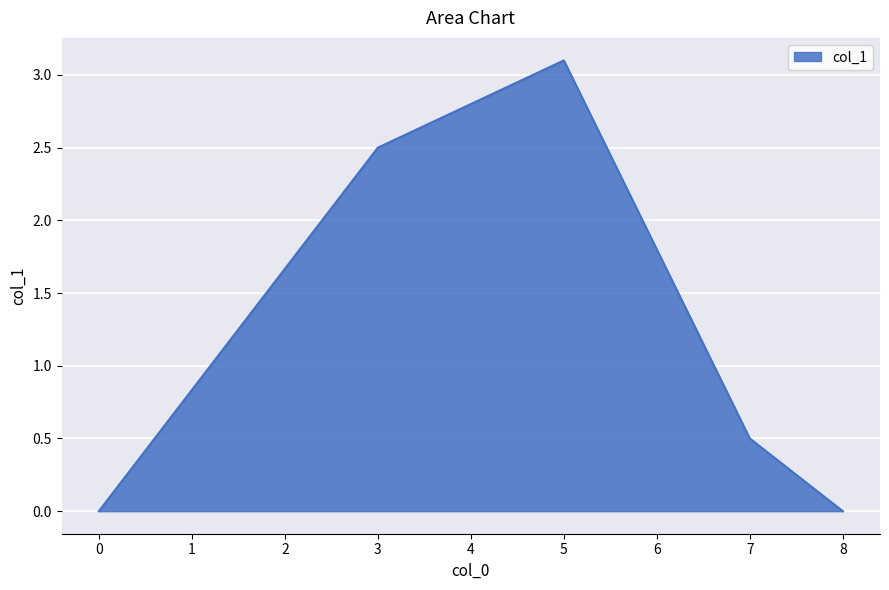

Reading right to left, what are all the values shown in this chart?

0.0	0.5	3.1	2.5	0.0